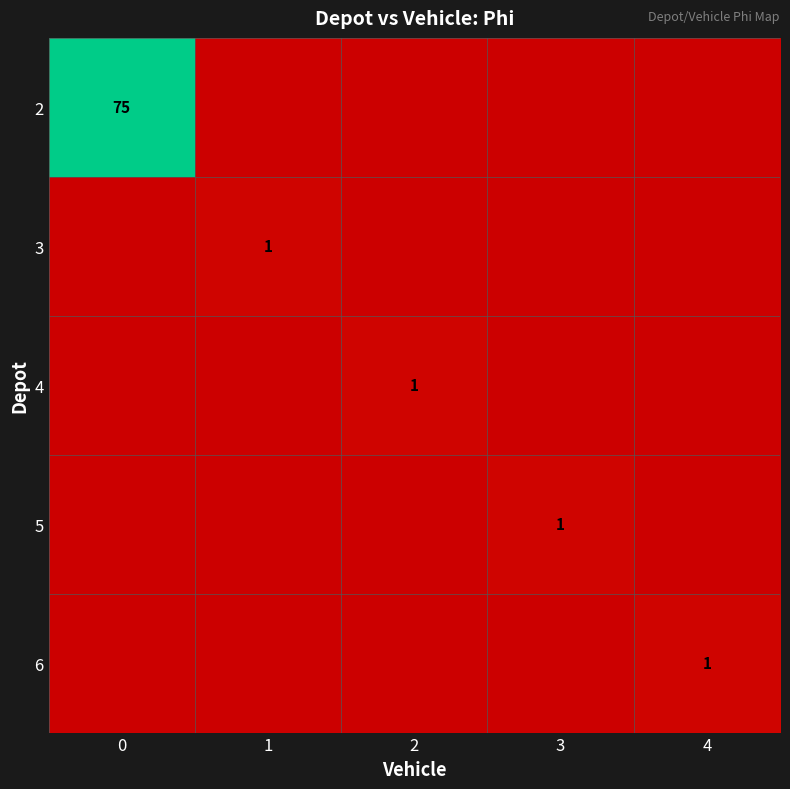

What is the sum of all 2 values?

75